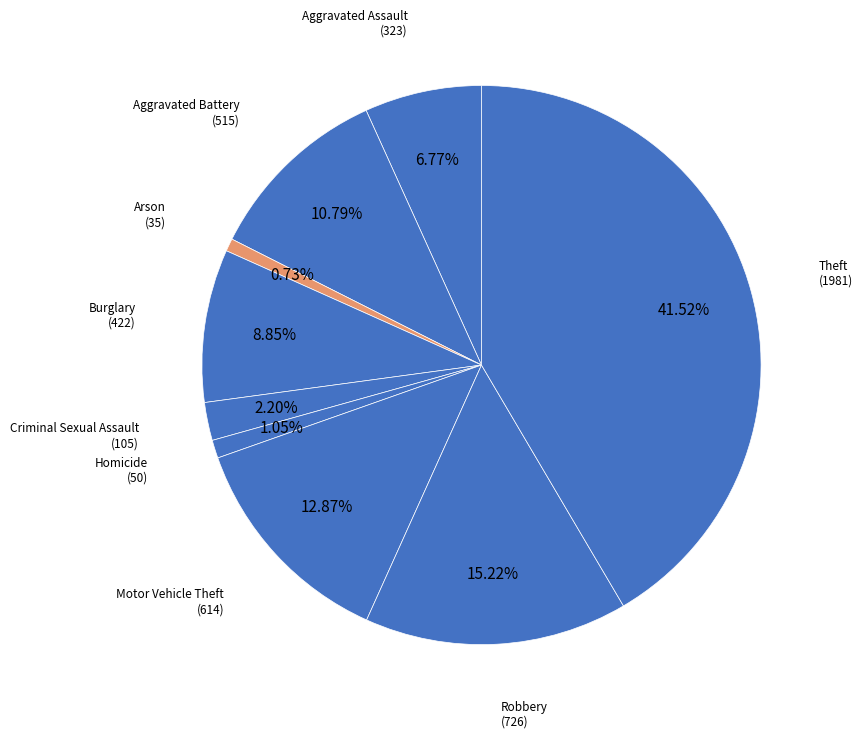

What is the smallest slice in the pie chart?

Arson